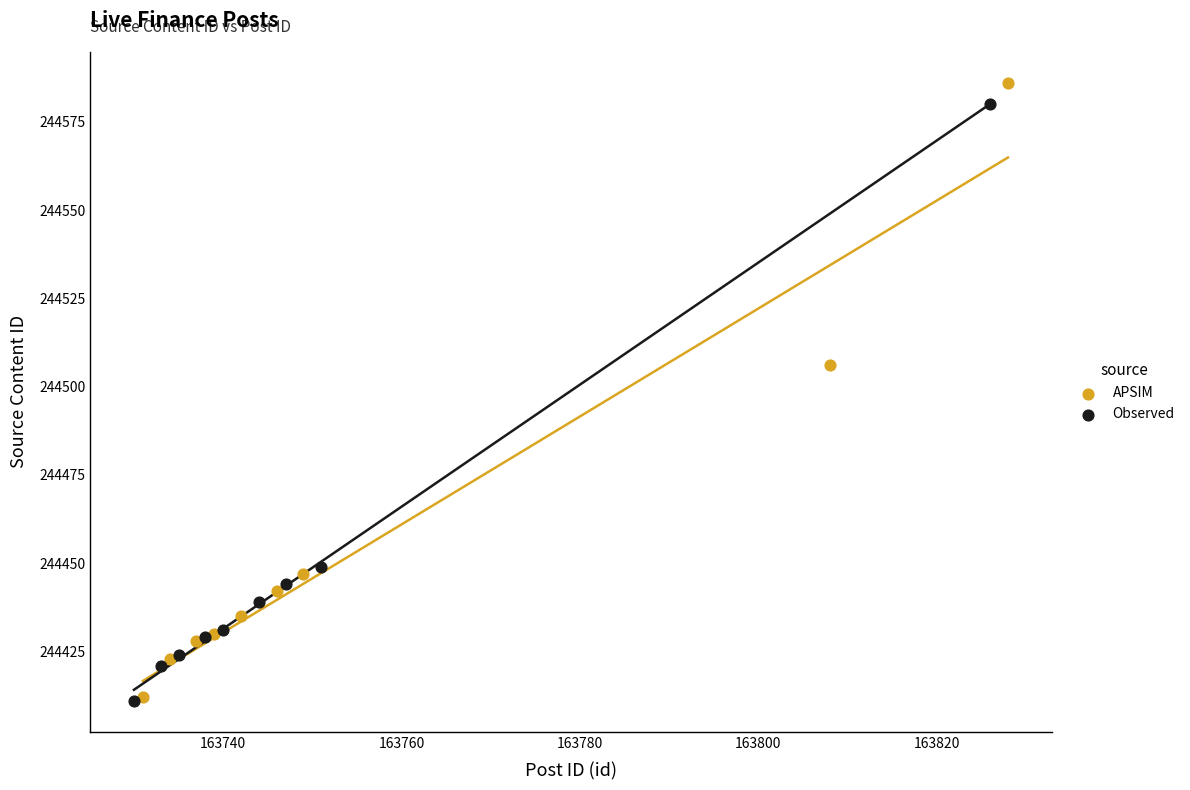

Which series has the largest Y range (max minus min)?

APSIM